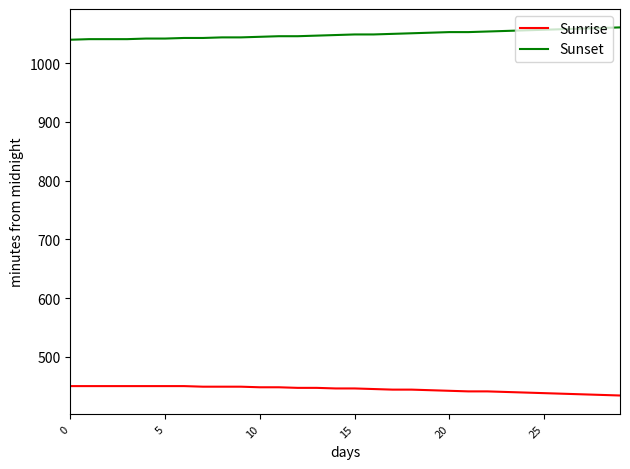

Rank the series by their maximum value, from highest to lowest.

Sunset, Sunrise